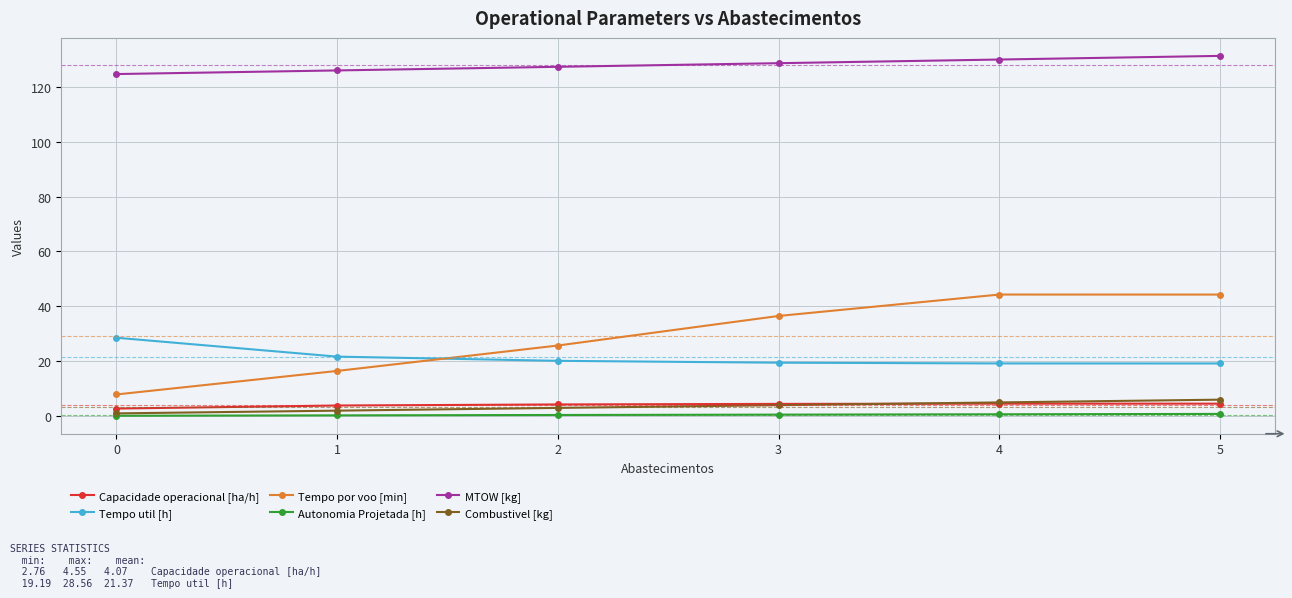

True or false: MTOW [kg] has more than 1 interior local peaks.

False